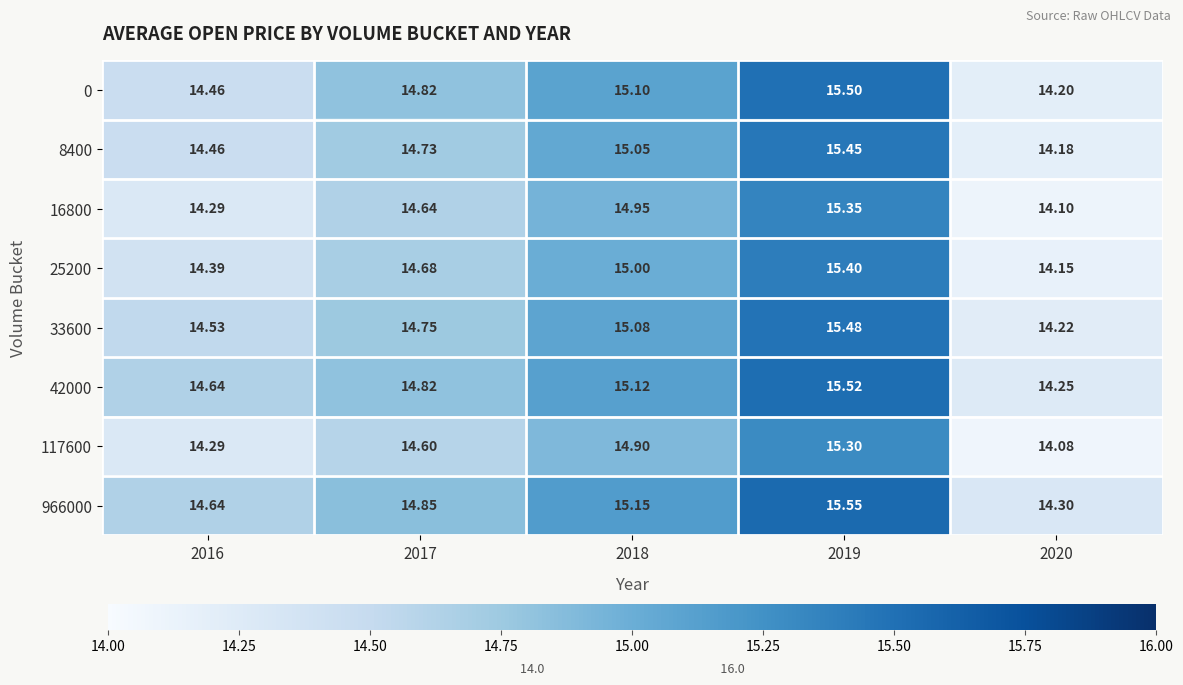

Is the value of 117600 at 2017 greater than the value of 16800 at 2018?

No